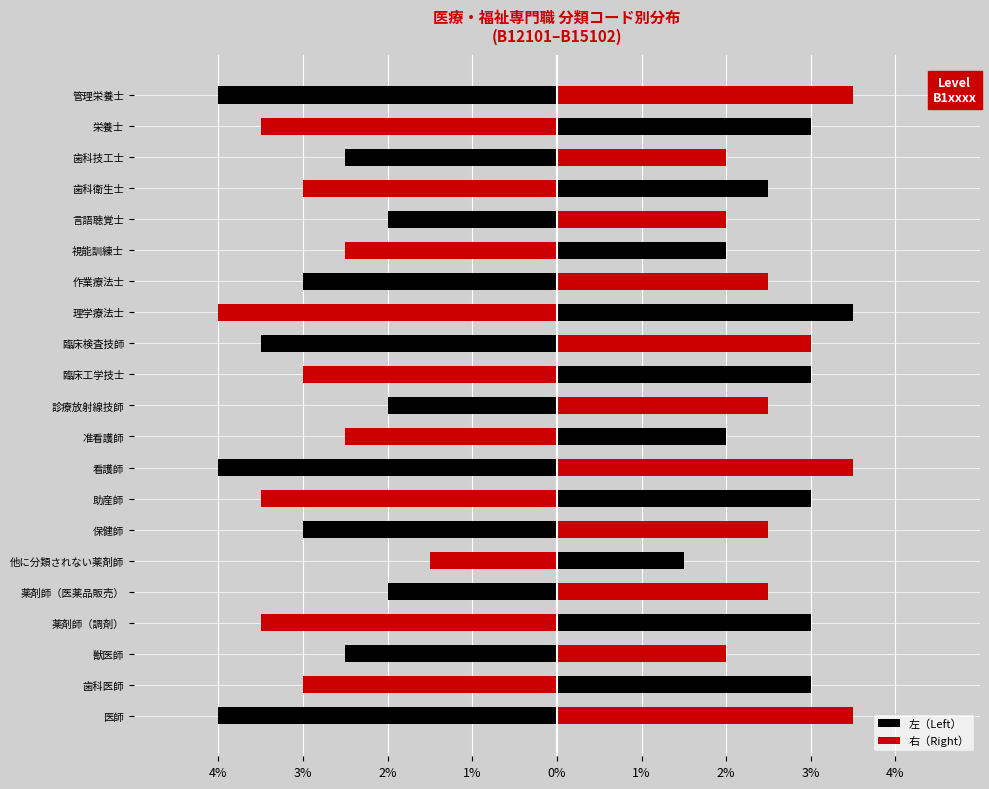

Reading left to right, extract all data points from this chart.

左（Left）: -4.0	-3.0	-2.5	-3.5	-2.0	-1.5	-3.0	-3.5	-4.0	-2.5	-2.0	-3.0	-3.5	-4.0	-3.0	-2.5	-2.0	-3.0	-2.5	-3.5	-4.0
右（Right）: 3.5	3.0	2.0	3.0	2.5	1.5	2.5	3.0	3.5	2.0	2.5	3.0	3.0	3.5	2.5	2.0	2.0	2.5	2.0	3.0	3.5